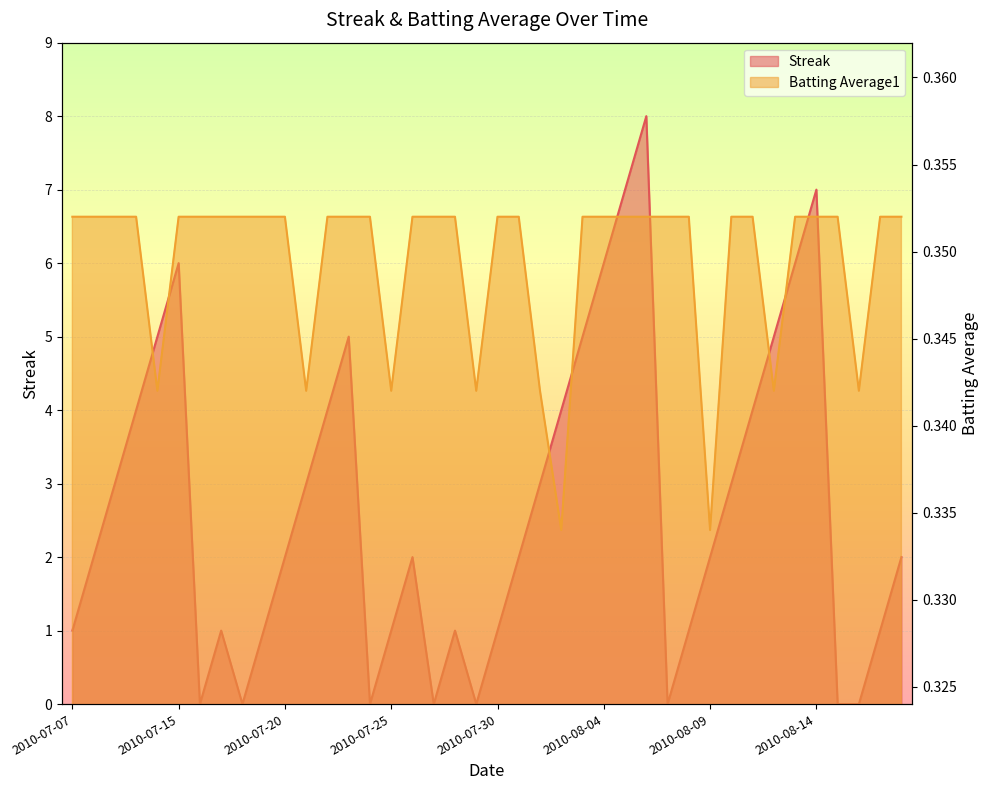

List the series in order of their peak value, lowest first.

Batting Average1, Streak